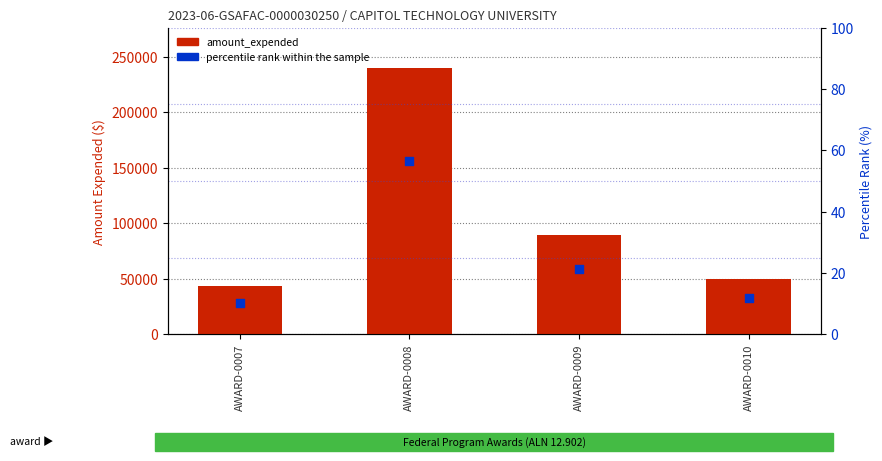

At how many categories does at least one series exceed 240027?

1